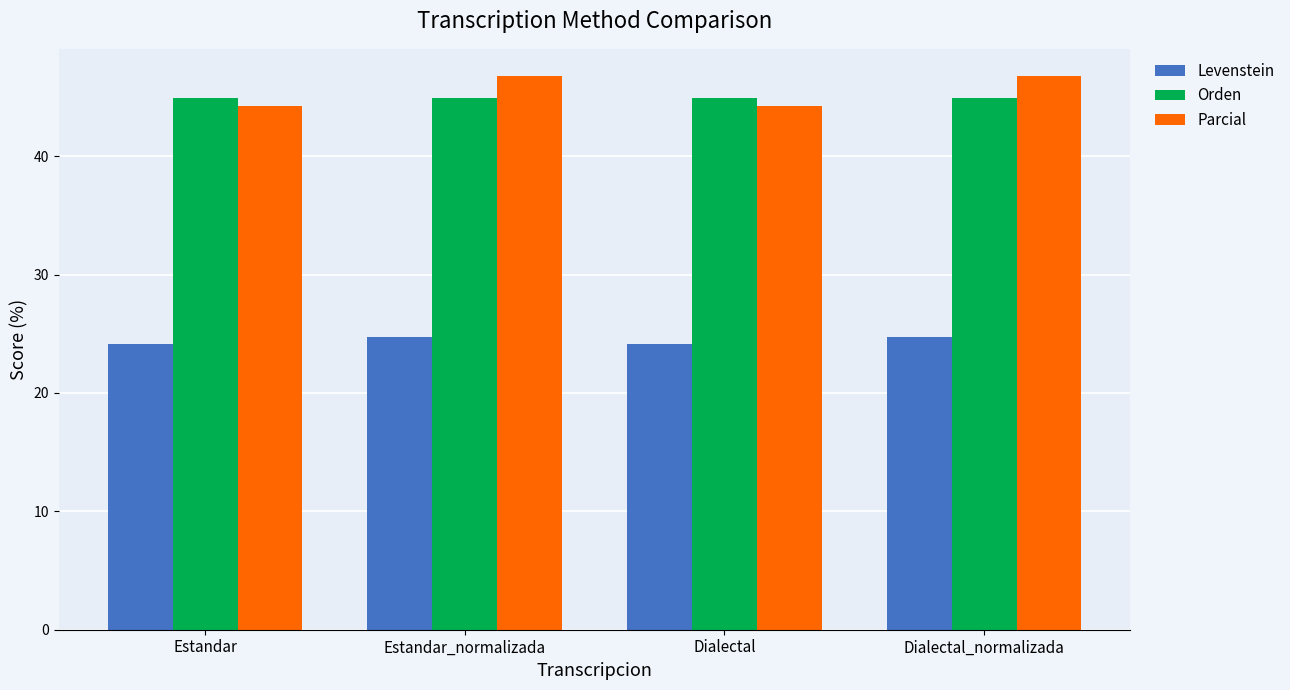

What is the spread (max minus min) of values at Estandar?

20.8